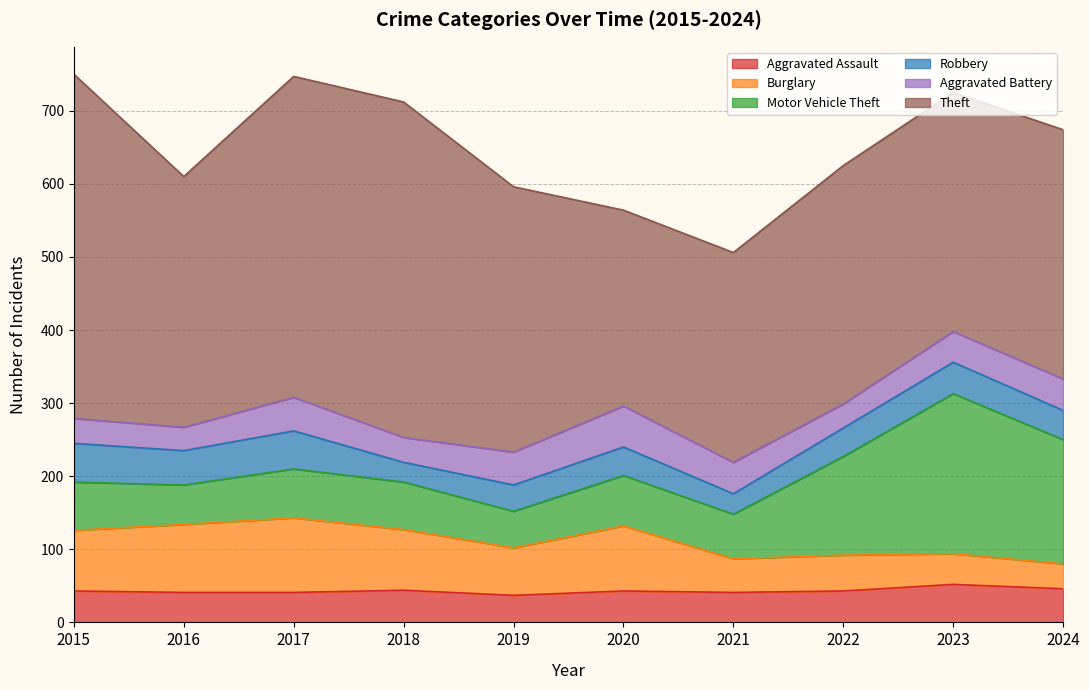

Which category has the lowest value across all series?

2018